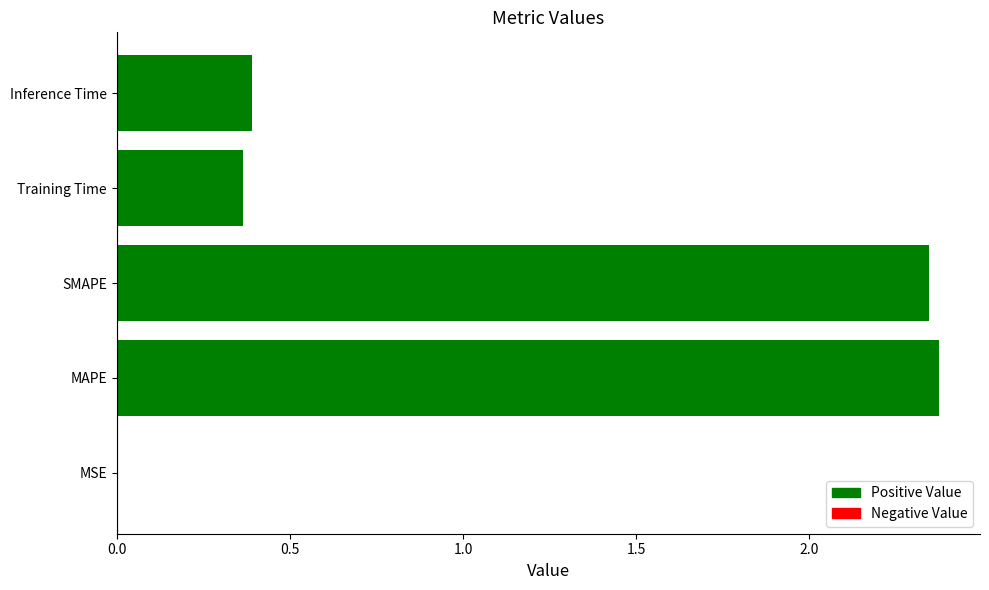

What is the sum of all values?

5.5